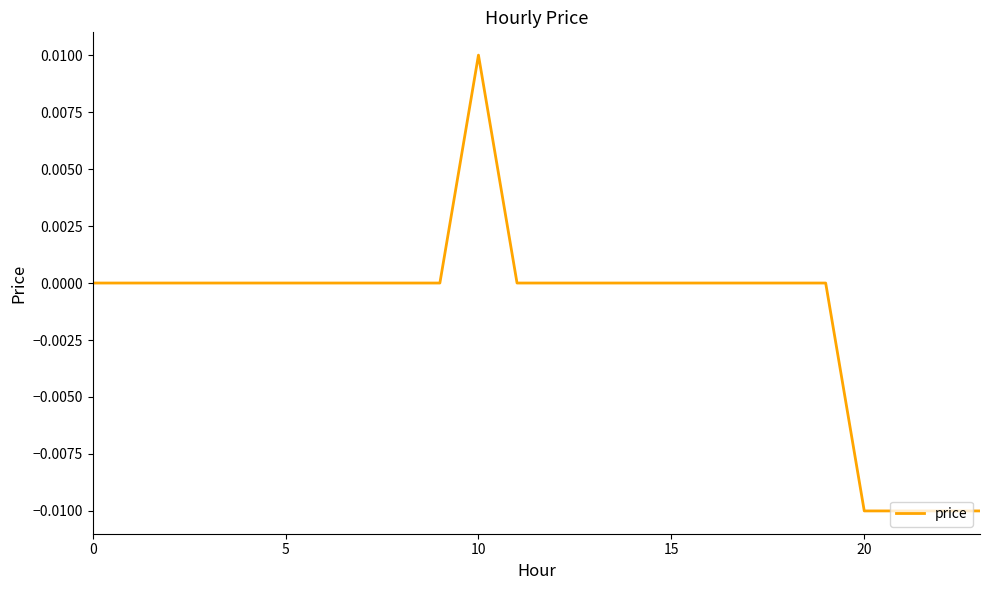

Where is the first local maximum?

10